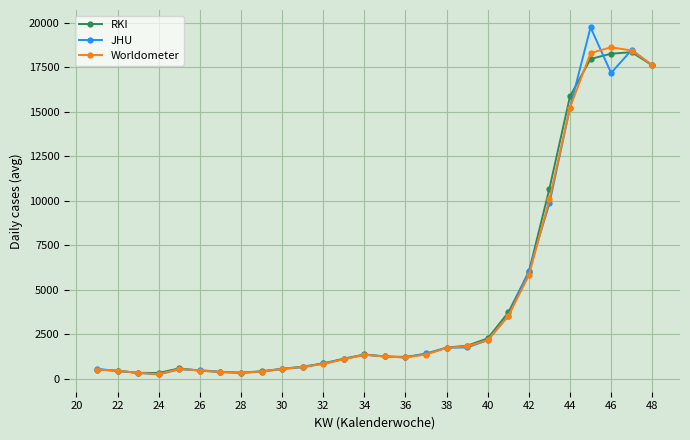

Rank the series by their maximum value, from highest to lowest.

JHU, Worldometer, RKI